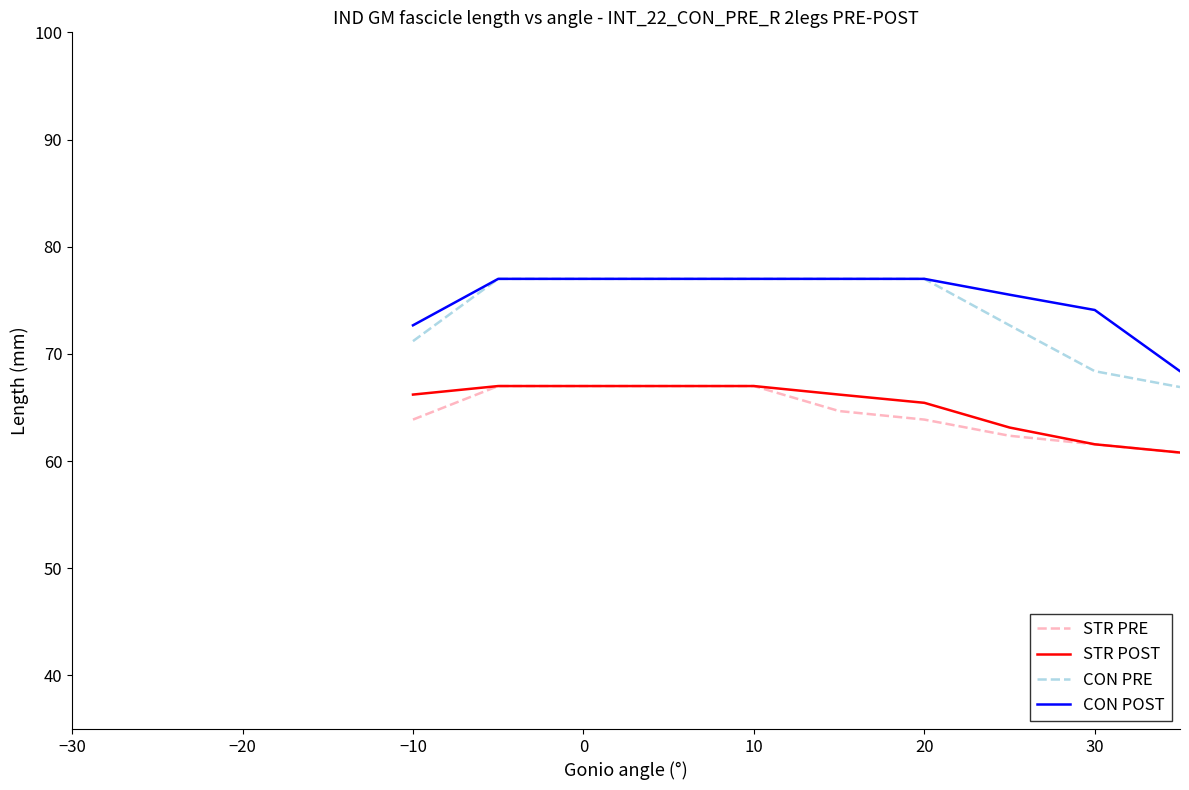

What is the minimum value shown in the chart?

60.8